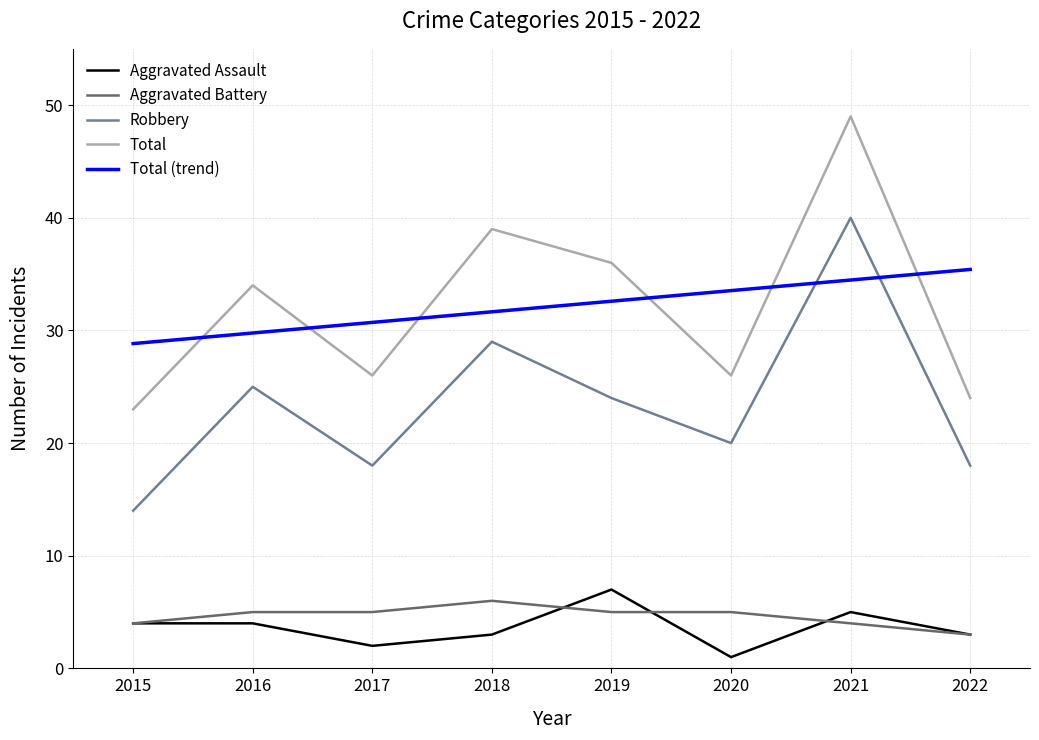

Reading left to right, list all the values displayed in this chart.

Aggravated Assault: 4.0	4.0	2.0	3.0	7.0	1.0	5.0	3.0
Aggravated Battery: 4.0	5.0	5.0	6.0	5.0	5.0	4.0	3.0
Robbery: 14.0	25.0	18.0	29.0	24.0	20.0	40.0	18.0
Total: 23.0	34.0	26.0	39.0	36.0	26.0	49.0	24.0
Total (trend): 28.8	29.8	30.7	31.7	32.6	33.5	34.5	35.4